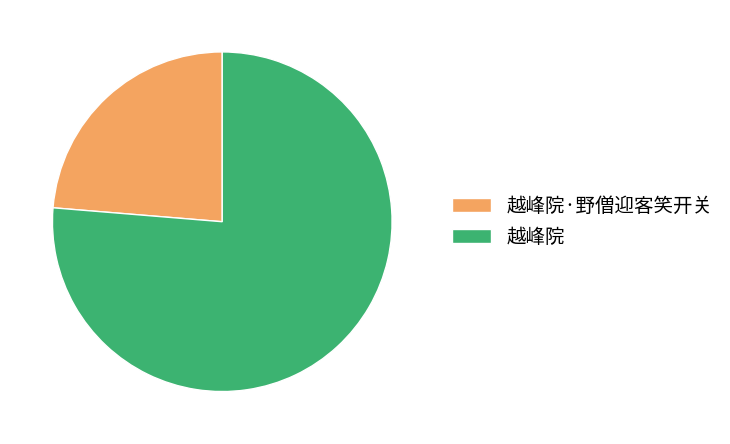

Which category accounts for the majority?

越峰院